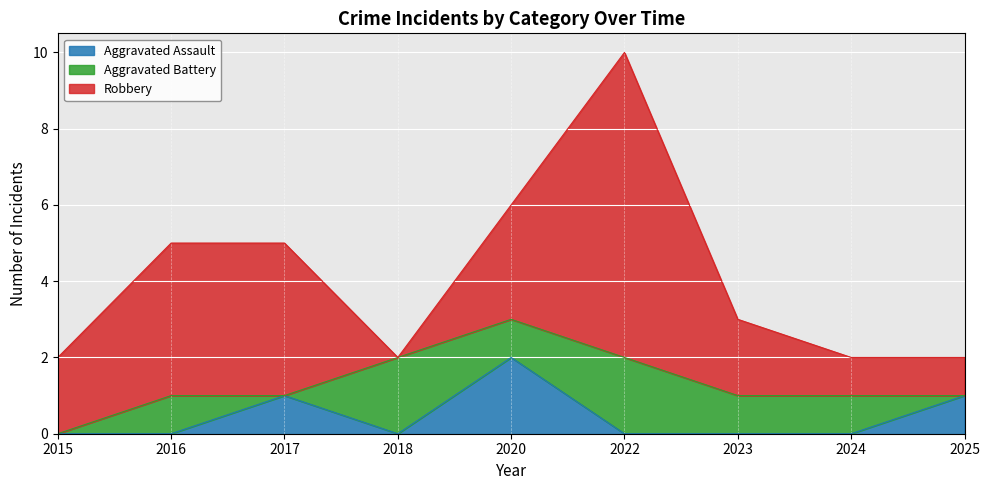

Count the number of categories in the chart.

9